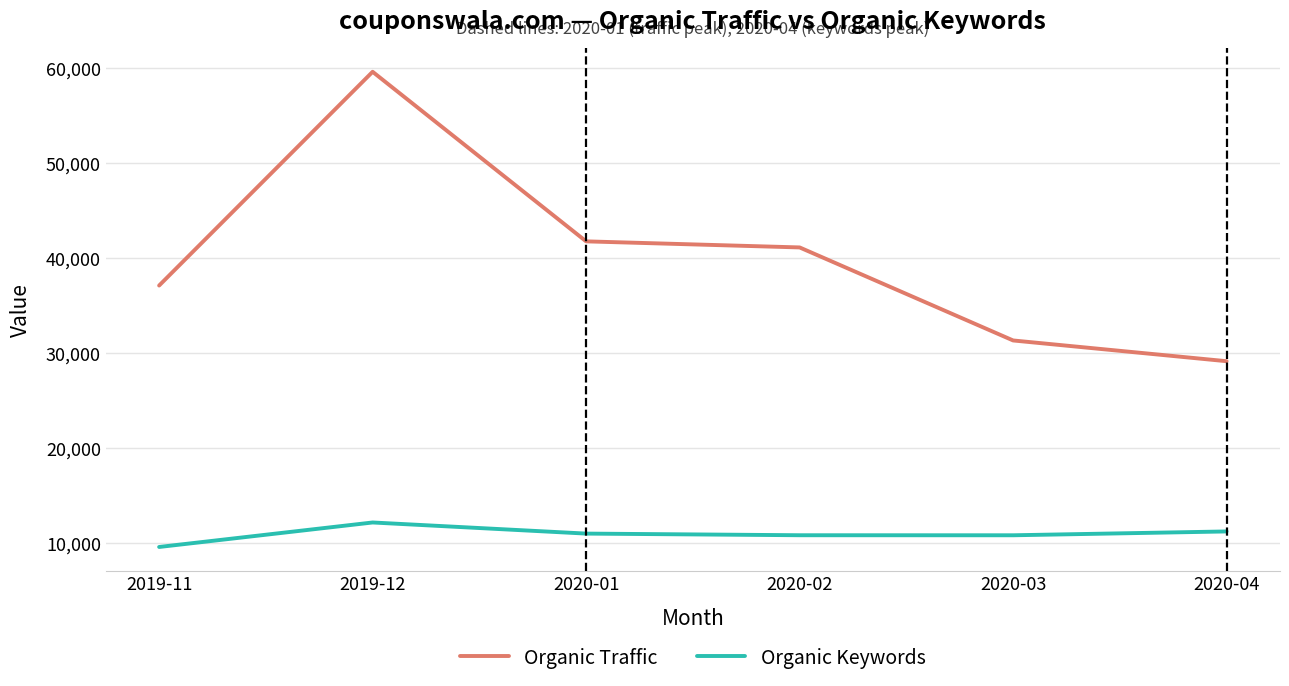

The Organic Keywords series shows 11219 at 2020-04. True or false?

True